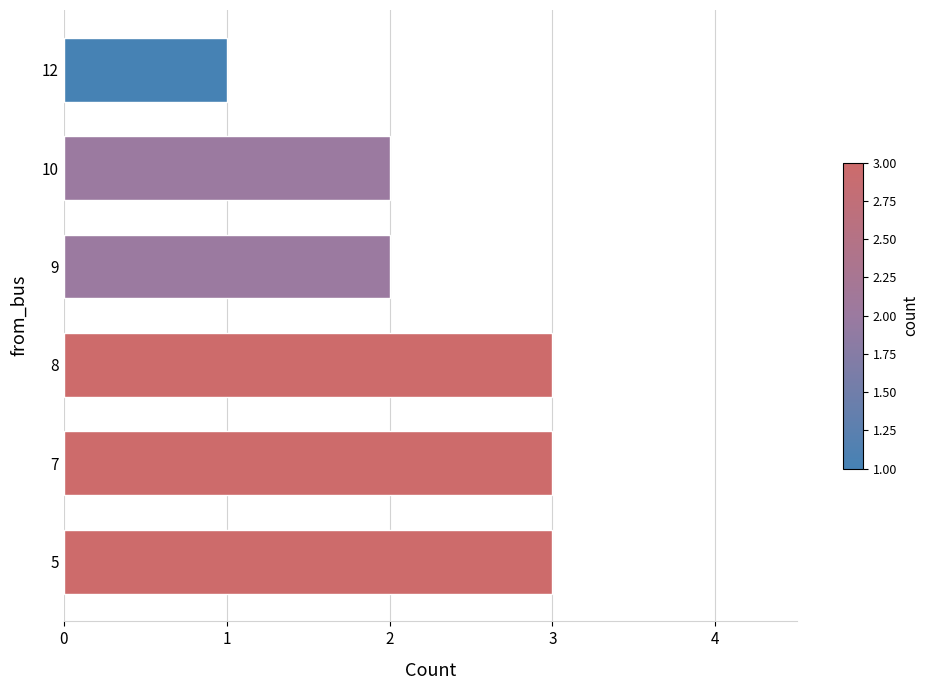

Approximately how many times larger is the value at 8 compared to 5?

1.0